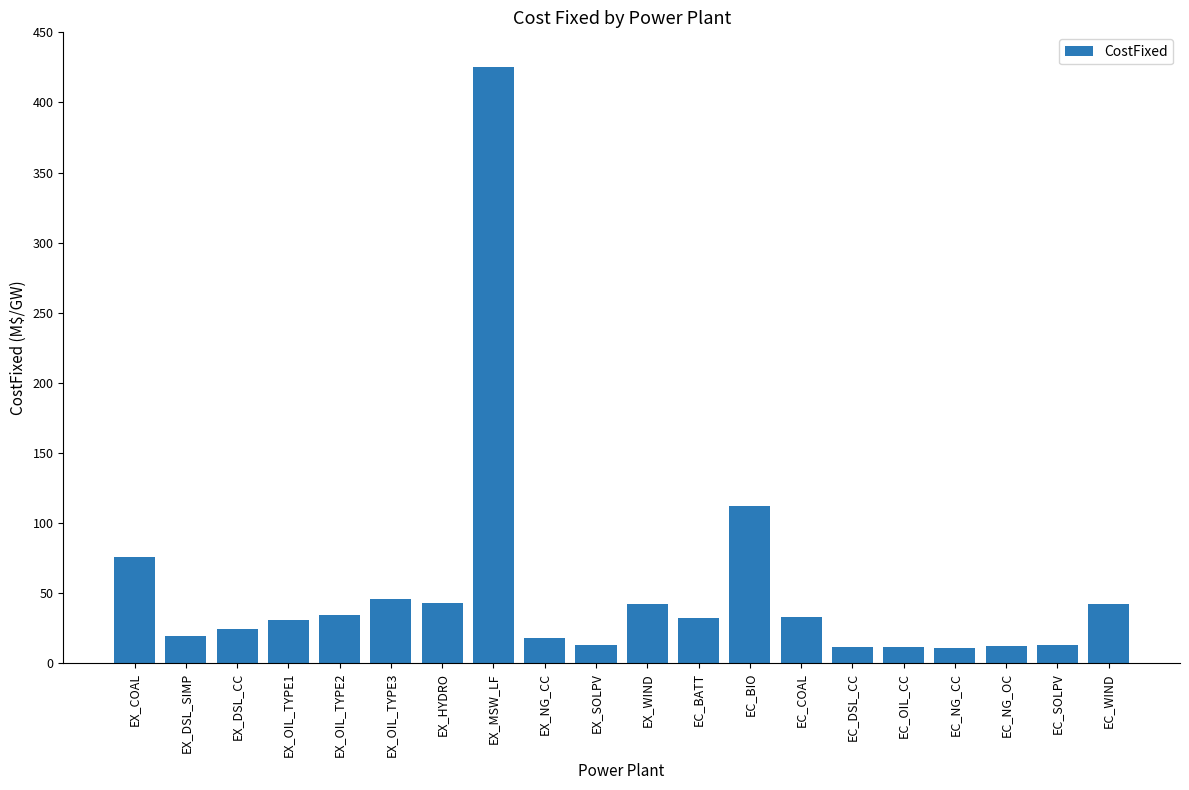

What is the minimum value shown in the chart?

11.0